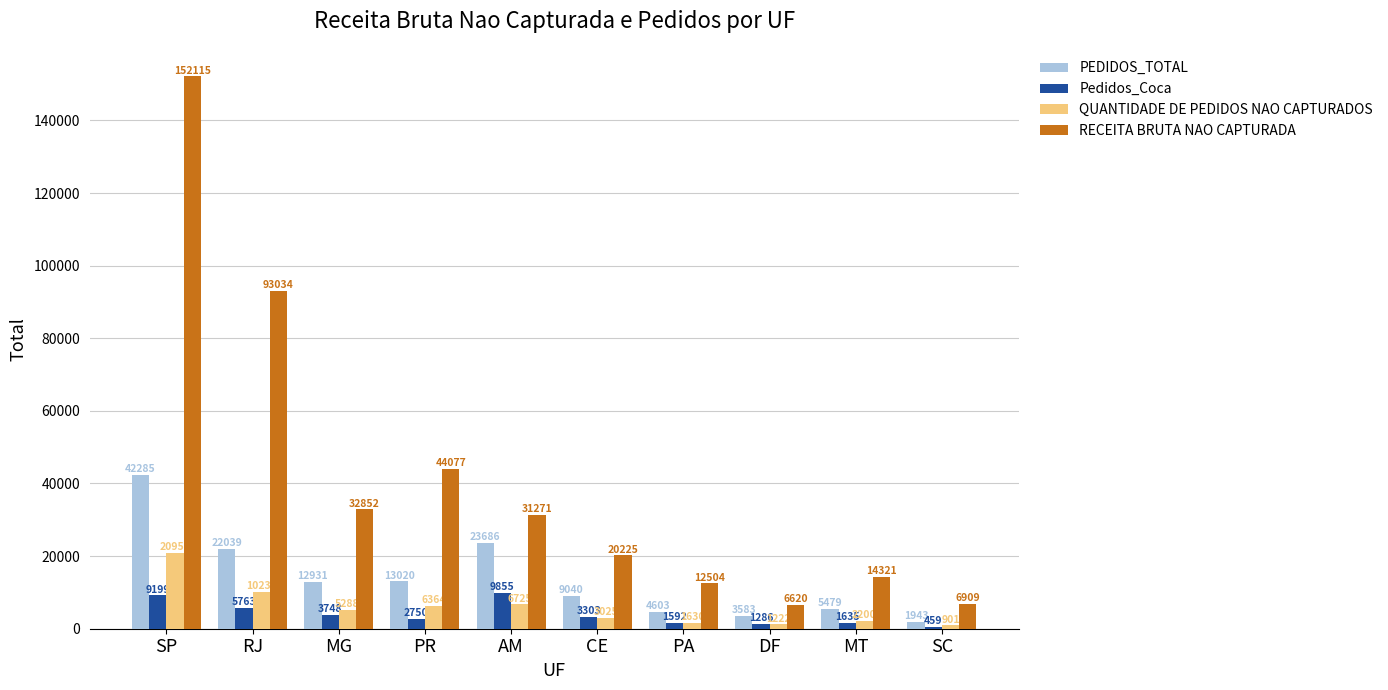

At which category is the sum across all series the highest?

SP